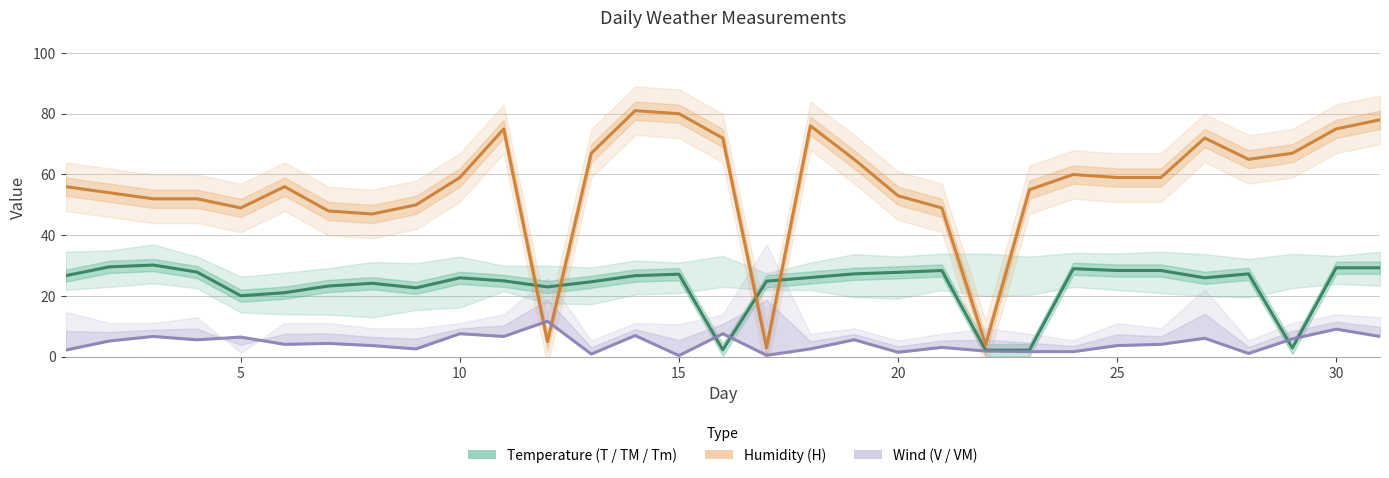

Reading left to right, transcribe all the data shown in this chart.

Temperature (T / TM / Tm): 26.7	29.6	30.2	27.9	20.1	21.1	23.3	24.2	22.7	26.0	25.0	23.0	24.7	26.7	27.2	2.3	24.9	26.1	27.3	27.8	28.4	2.2	2.2	29.0	28.4	28.4	26.0	27.3	2.9	29.3	29.3
Humidity (H): 56.0	54.0	52.0	52.0	49.0	56.0	48.0	47.0	50.0	59.0	75.0	5.0	67.0	81.0	80.0	72.0	3.0	76.0	65.0	53.0	49.0	4.0	55.0	60.0	59.0	59.0	72.0	65.0	67.0	75.0	78.0
Wind (V / VM): 2.2	5.2	6.7	5.6	6.5	4.1	4.4	3.7	2.6	7.6	6.7	11.7	0.9	7.0	0.4	7.6	0.5	2.6	5.6	1.5	3.1	1.9	1.7	1.7	3.7	4.1	6.1	1.1	5.9	9.1	6.7